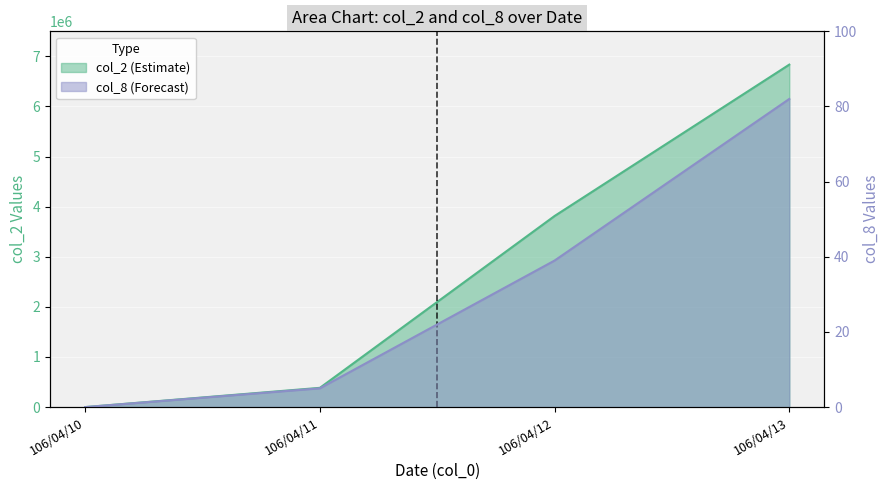

At which label does col_2 reach its minimum?

106/04/10